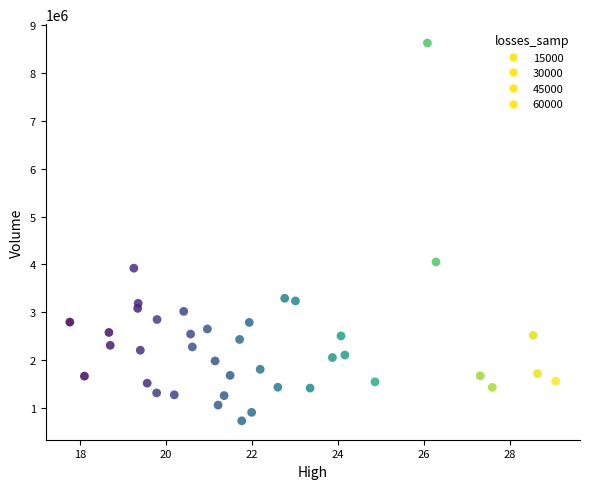

What is the range of Y values (max minus min)?

7892300